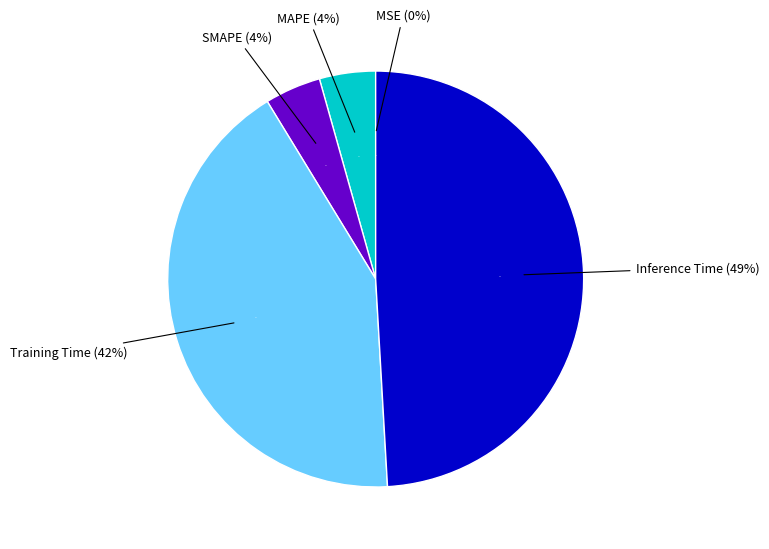

To the nearest percent, what is the difference between the Training Time and MAPE slice percentages?

38%